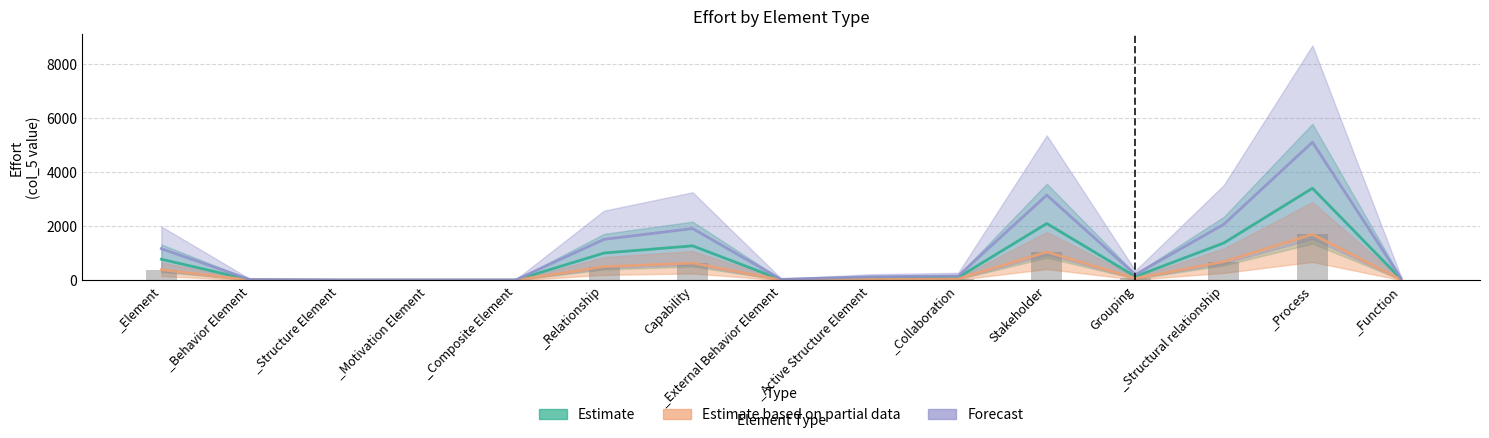

Which series changed the most between _Relationship and _Collaboration?

Forecast